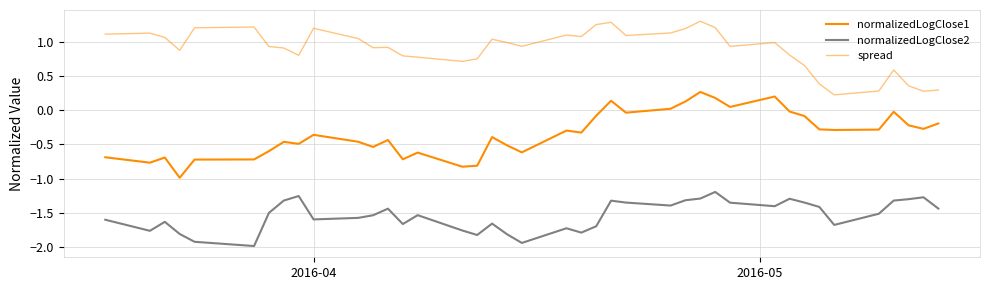

How many lines are shown in the chart?

3